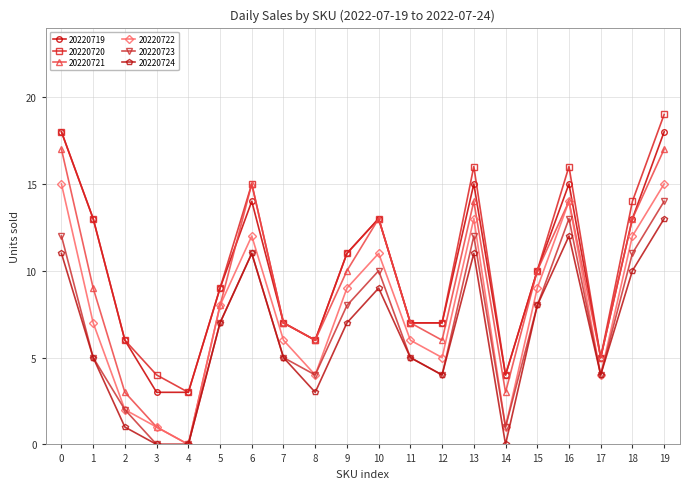

List the series in order of their peak value, highest first.

20220720, 20220719, 20220721, 20220722, 20220723, 20220724